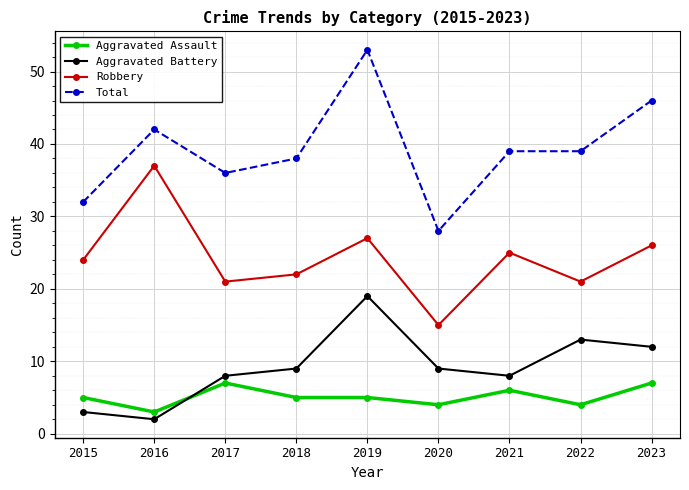

Between 2019 and 2020, which series saw the biggest shift?

Total